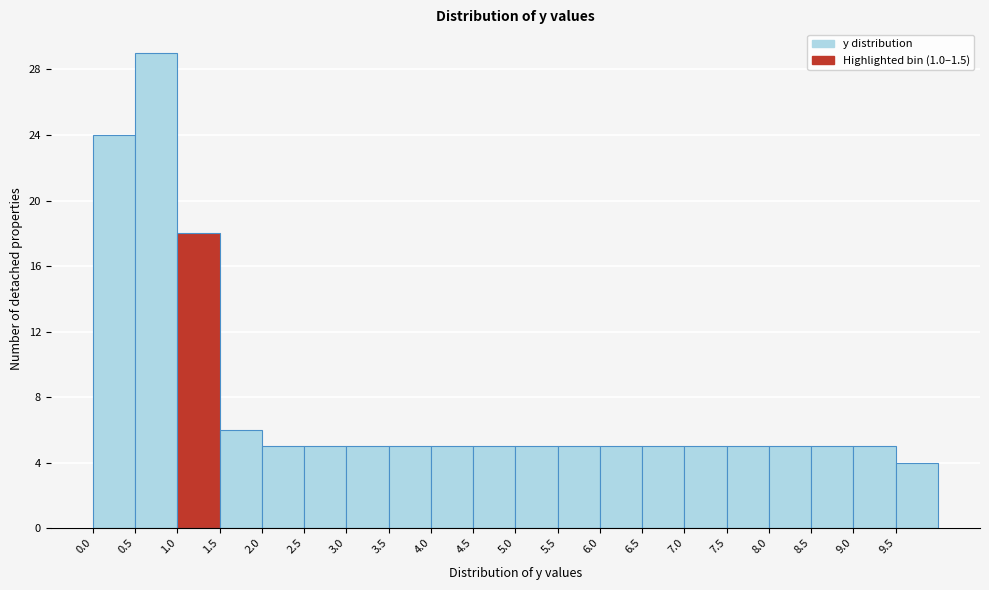

Reading left to right, list every bar in this chart as the range it spans on the x-axis followed by its height. The values are not printed on the chart, so give them approximately, as read against the axis.

0.0 to 0.5: 24
0.5 to 1.0: 29
1.0 to 1.5: 18
1.5 to 2.0: 6
2.0 to 2.5: 5
2.5 to 3.0: 5
3.0 to 3.5: 5
3.5 to 4.0: 5
4.0 to 4.5: 5
4.5 to 5.0: 5
5.0 to 5.5: 5
5.5 to 6.0: 5
6.0 to 6.5: 5
6.5 to 7.0: 5
7.0 to 7.5: 5
7.5 to 8.0: 5
8.0 to 8.5: 5
8.5 to 9.0: 5
9.0 to 9.5: 5
9.5 to 10.0: 4